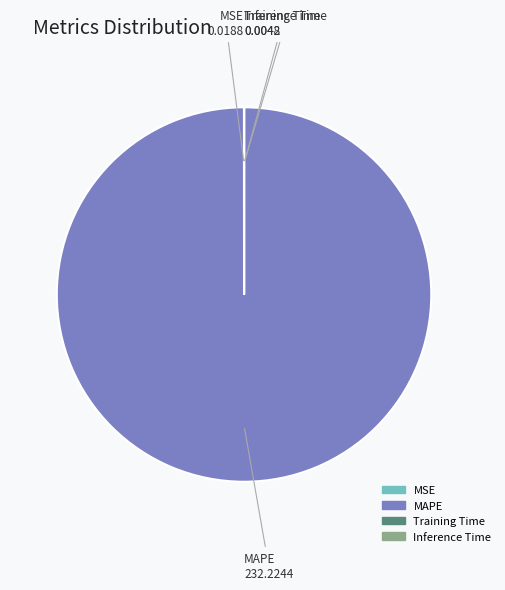

Which slice is the largest?

MAPE